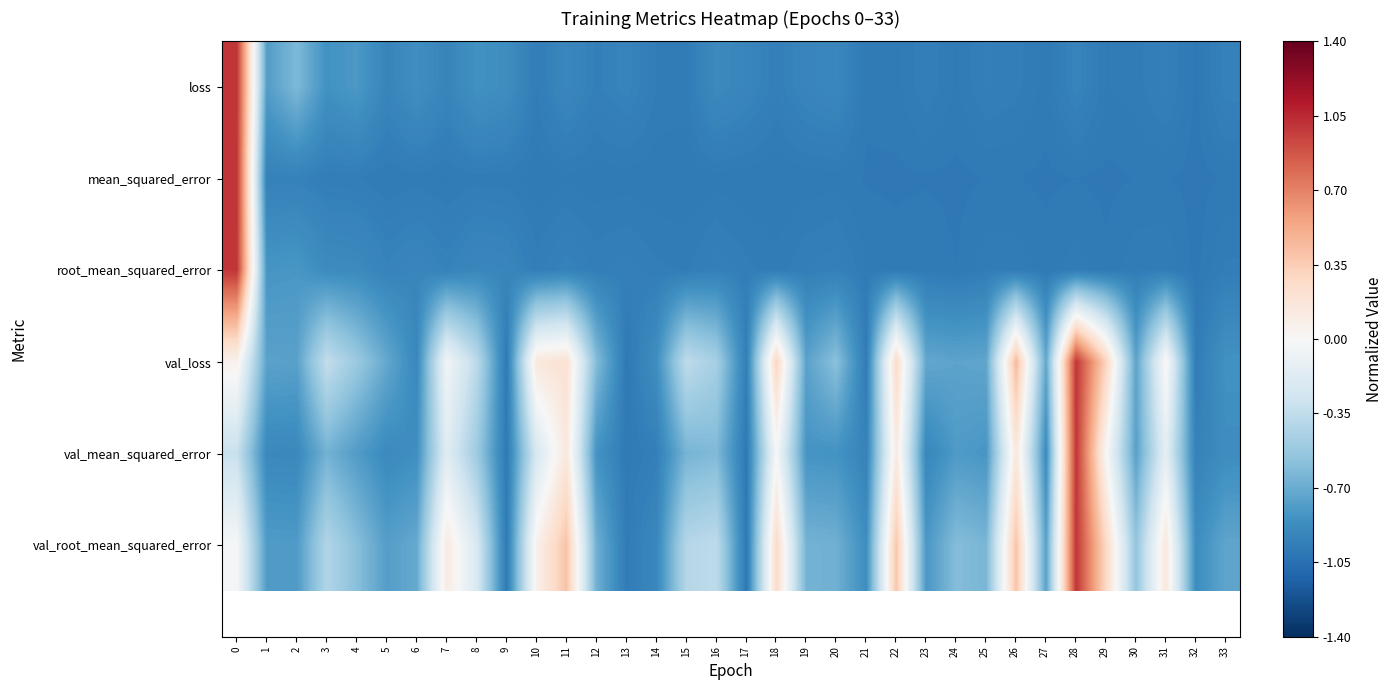

What is the spread (max minus min) of values at 17?

0.1